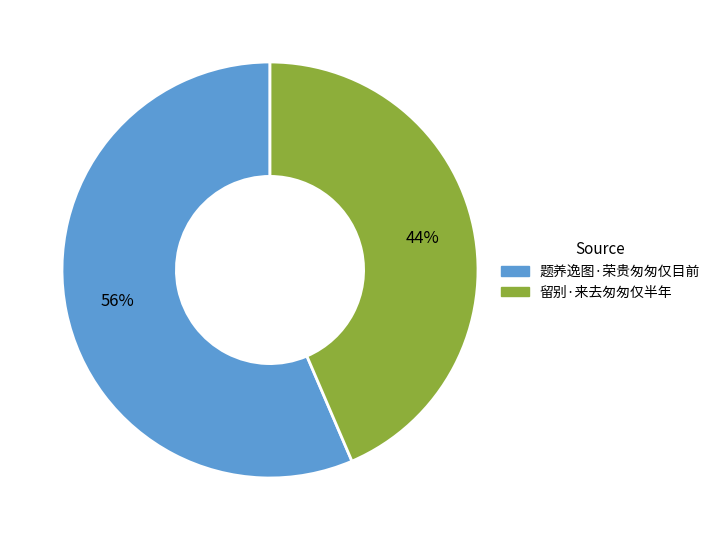

Does any single category account for the majority?

Yes